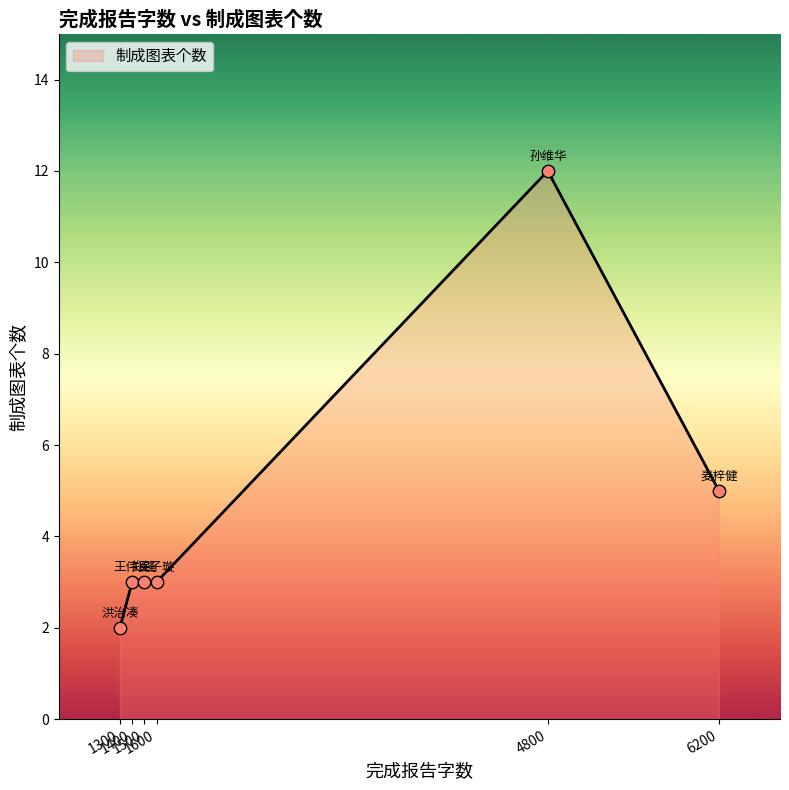

What is the difference between the maximum and minimum values?

10